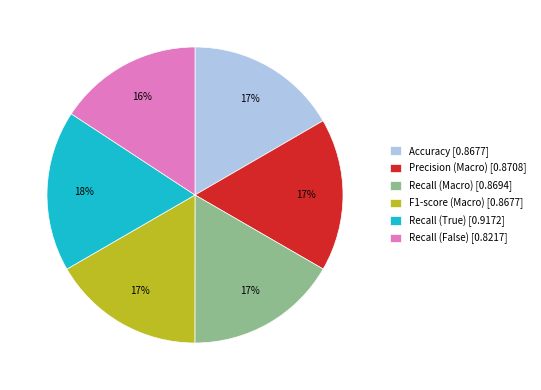

Which slice is the largest?

Recall (True)